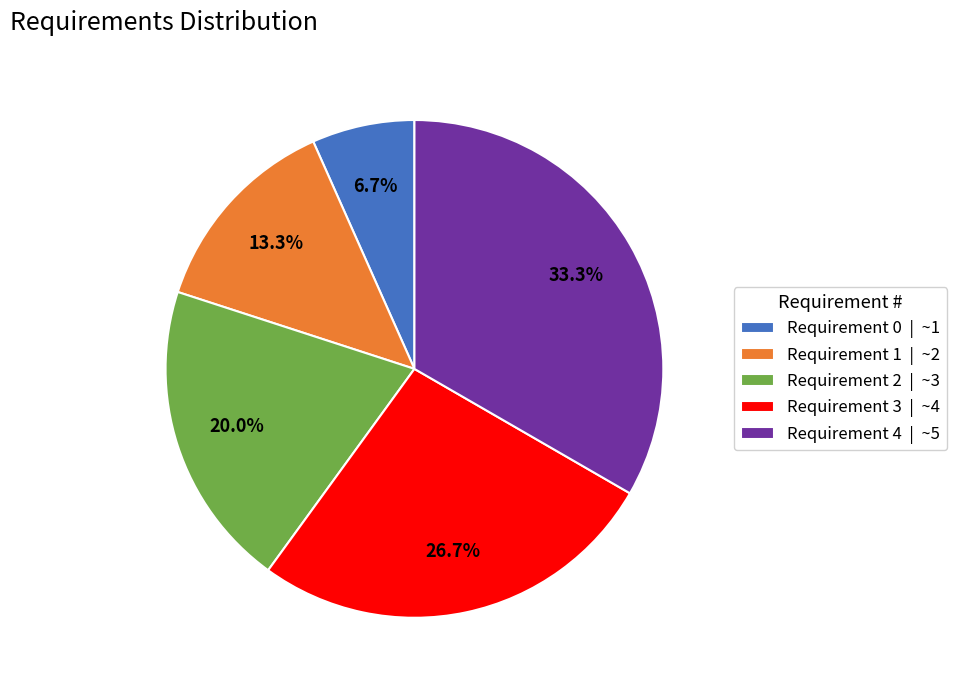

Does Requirement 3 account for over 50% of the chart?

No